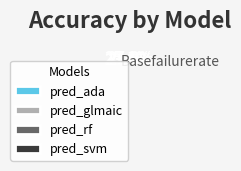

How many segments does this pie chart have?

4